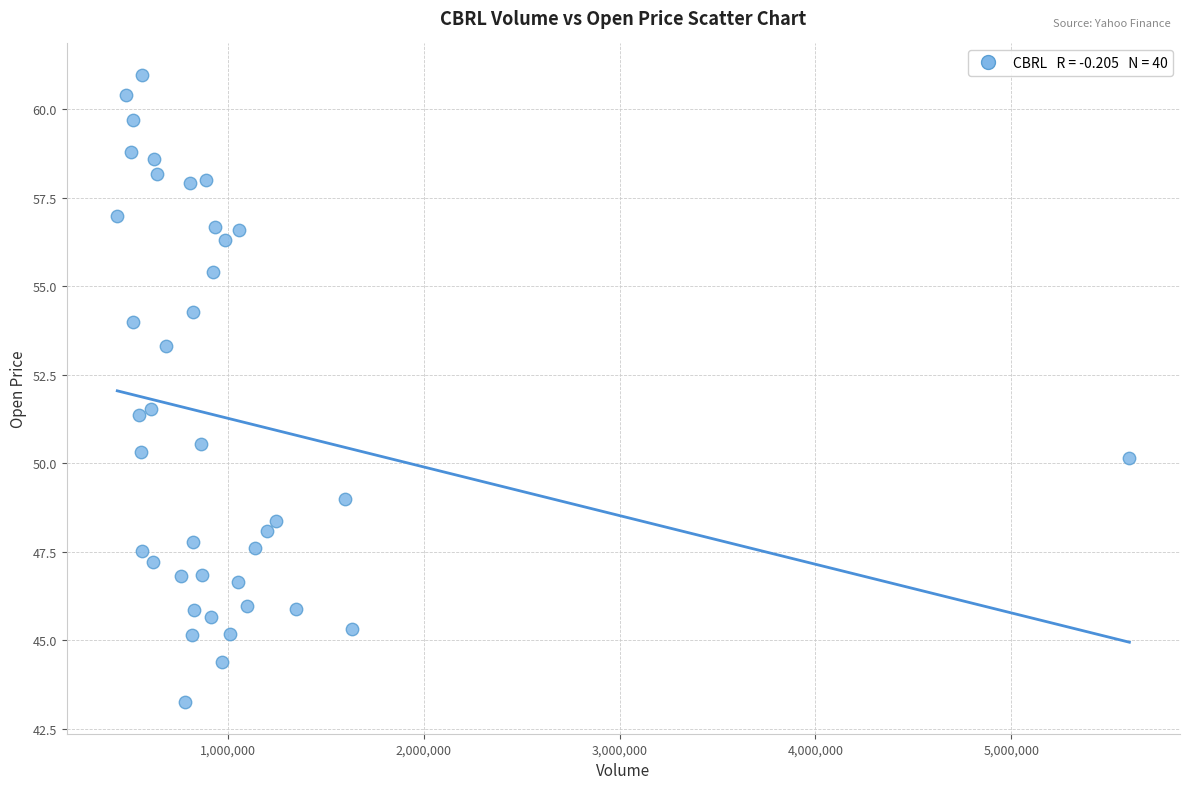

What is the range of X values (max minus min)?

5167600.0